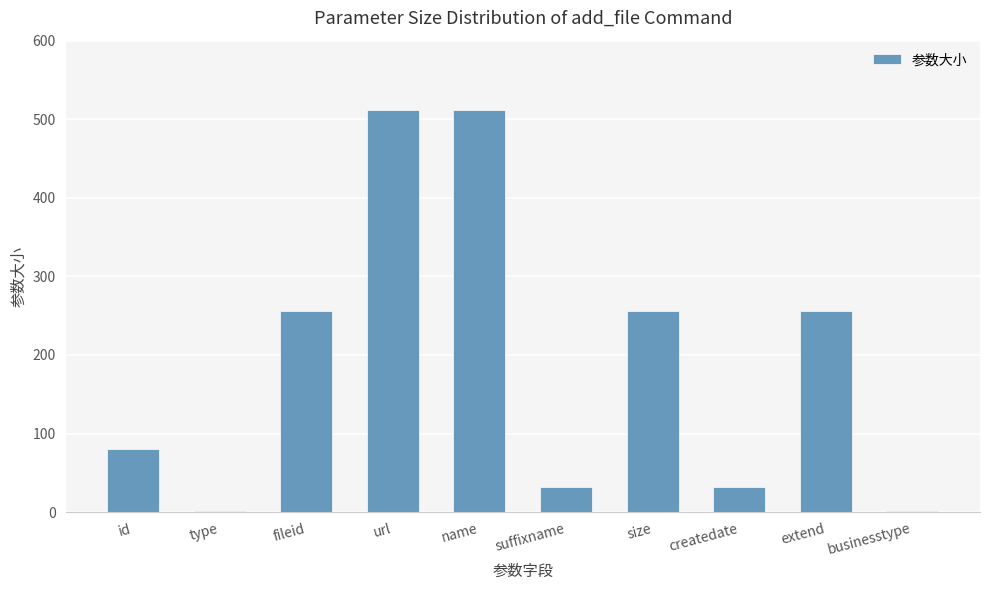

What value does the data have at fileid?

256